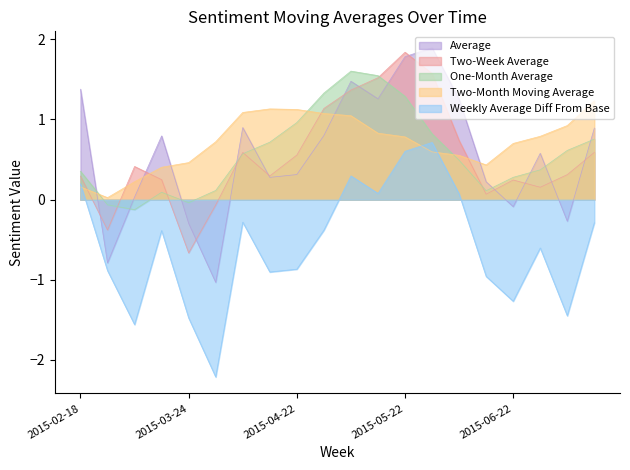

How many interior local peaks does the Weekly Average Diff From Base series have?

5